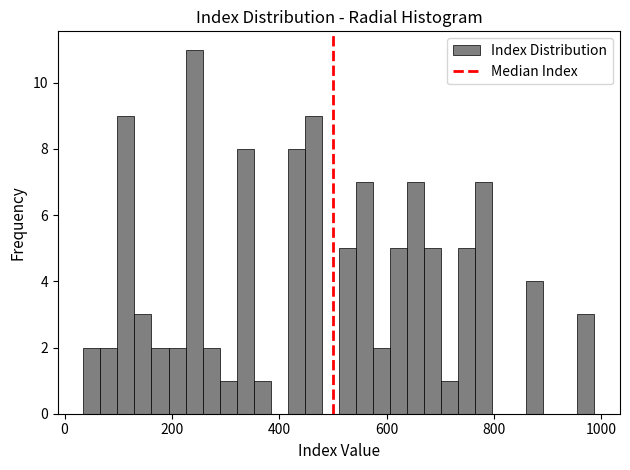

Read against the x-axis, roughly where is the centre of the tallest bar?

240